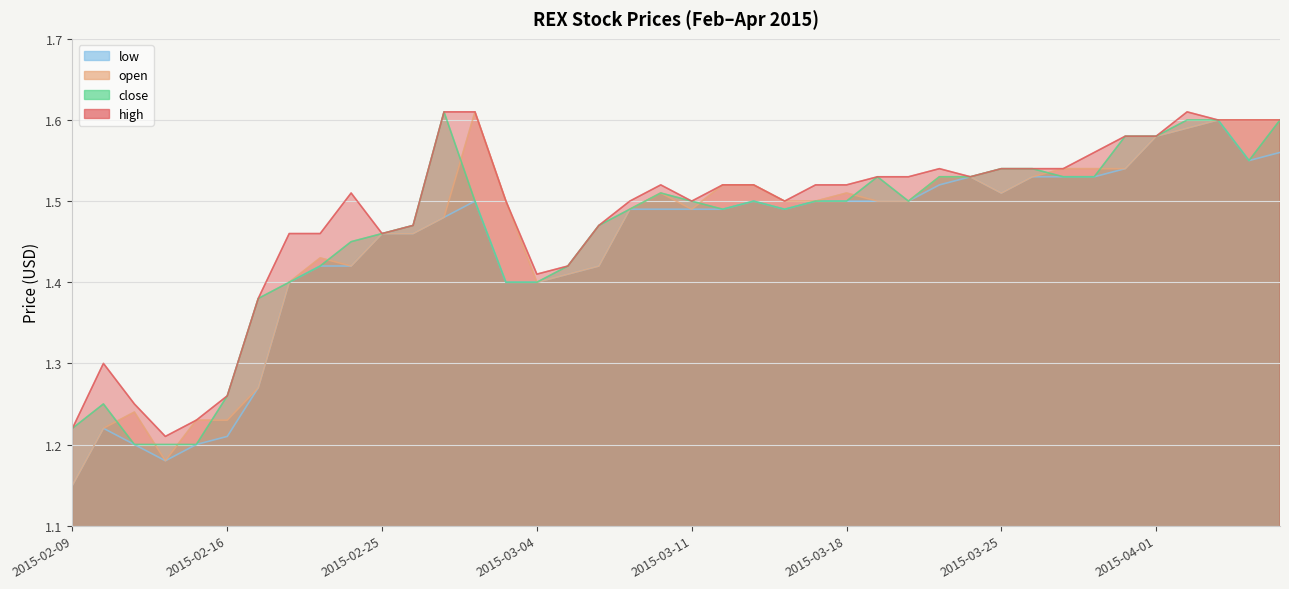

Is the value of open at 2015-04-07 greater than the value of low at 2015-04-02?

Yes